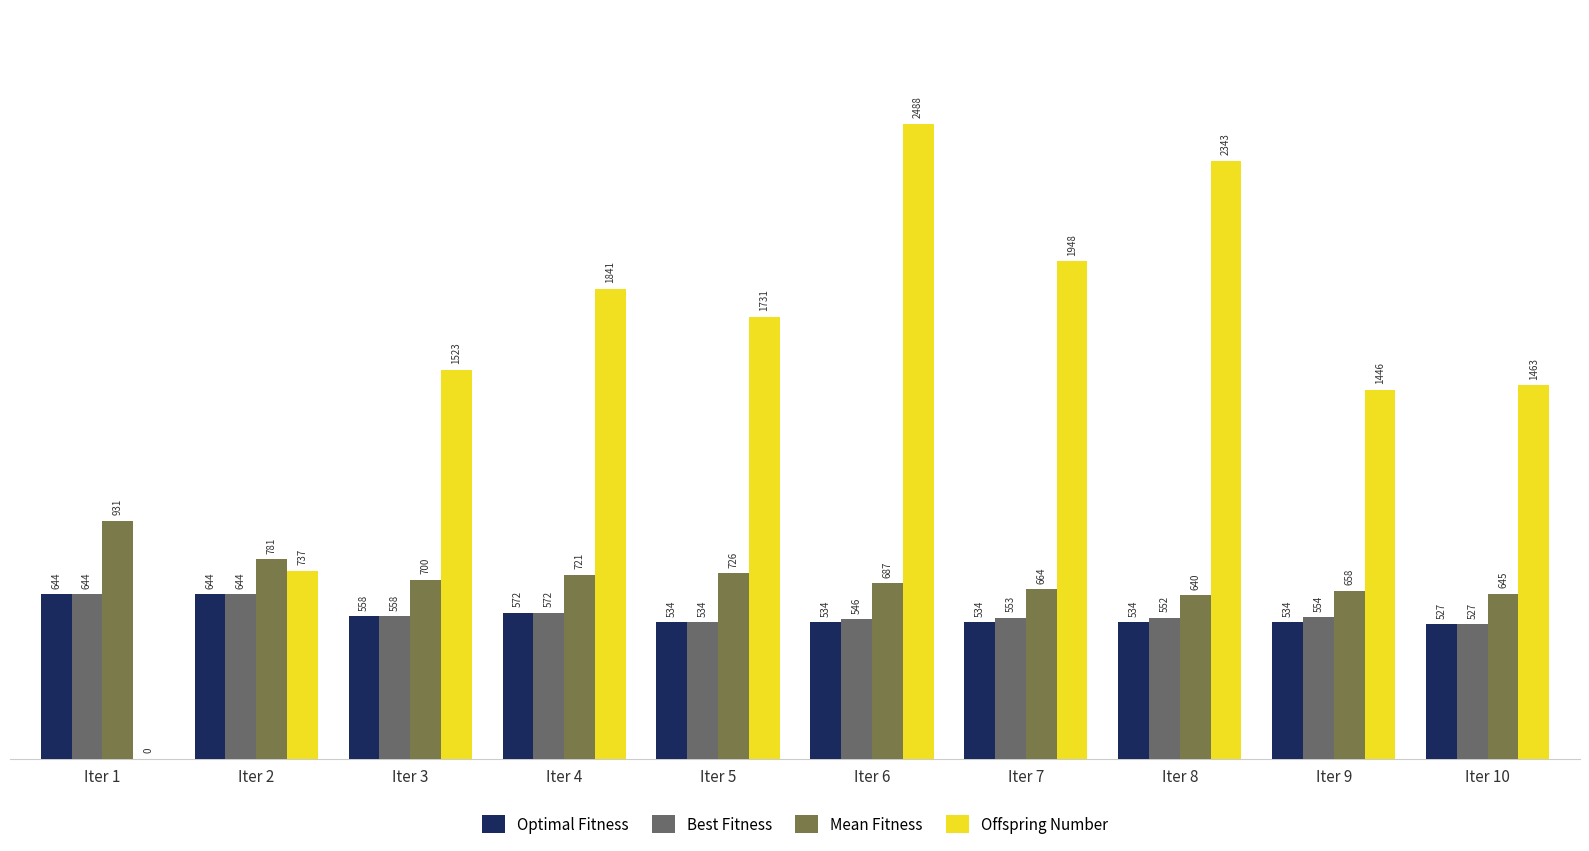

Which series has the widest spread of values?

Offspring Number